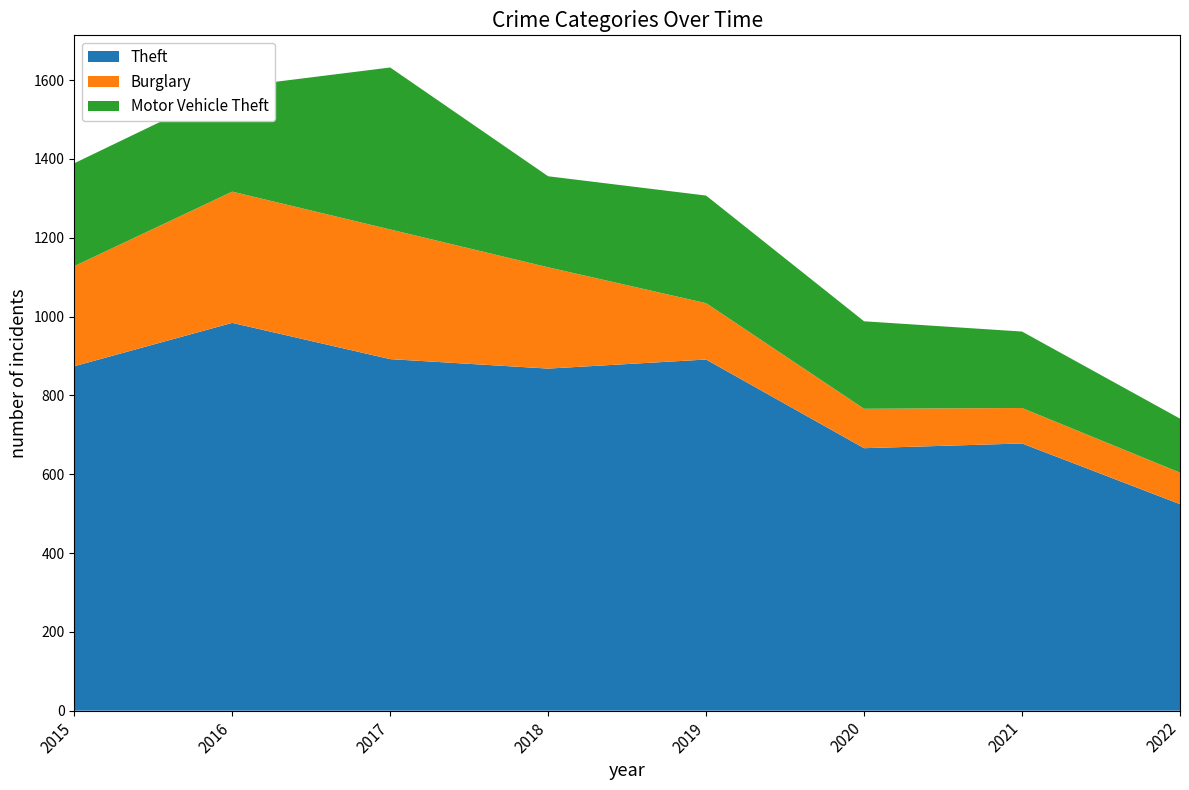

Is the value of Burglary at 2019 greater than the value of Motor Vehicle Theft at 2015?

No